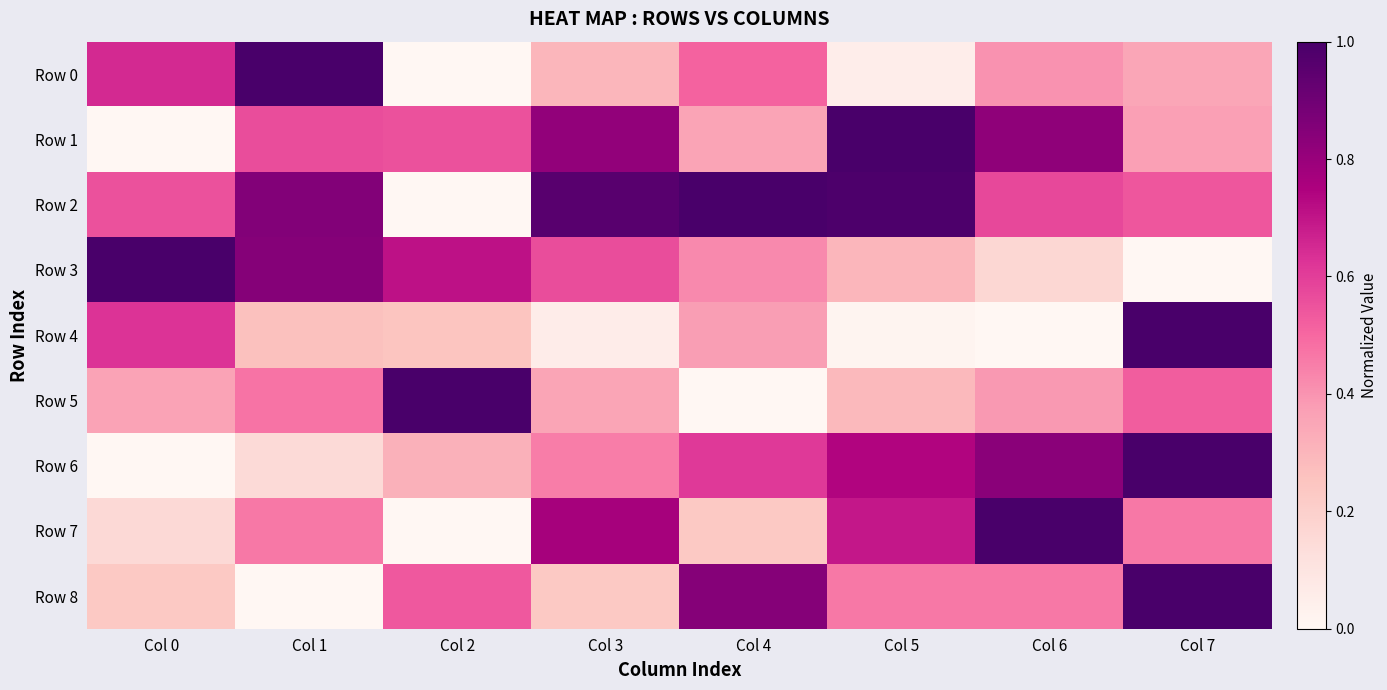

At how many categories does at least one series exceed 0?

8